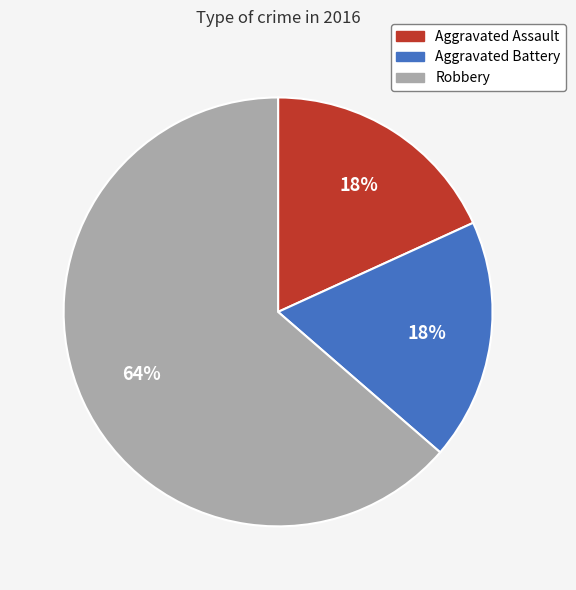

To the nearest percent, what is the average slice percentage?

33%